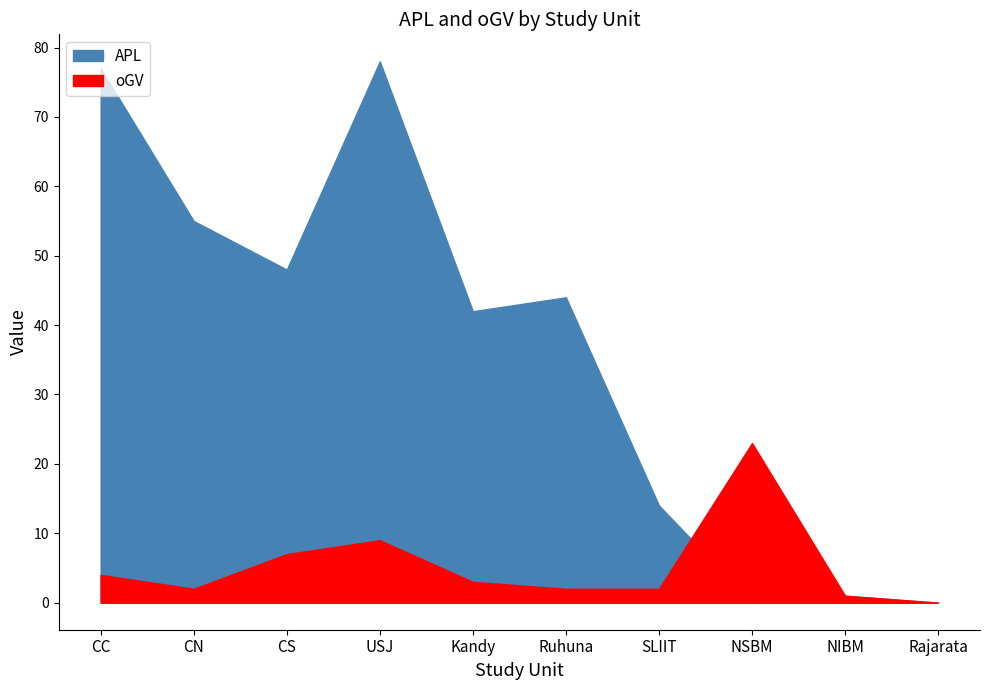

How many lines are shown in the chart?

2